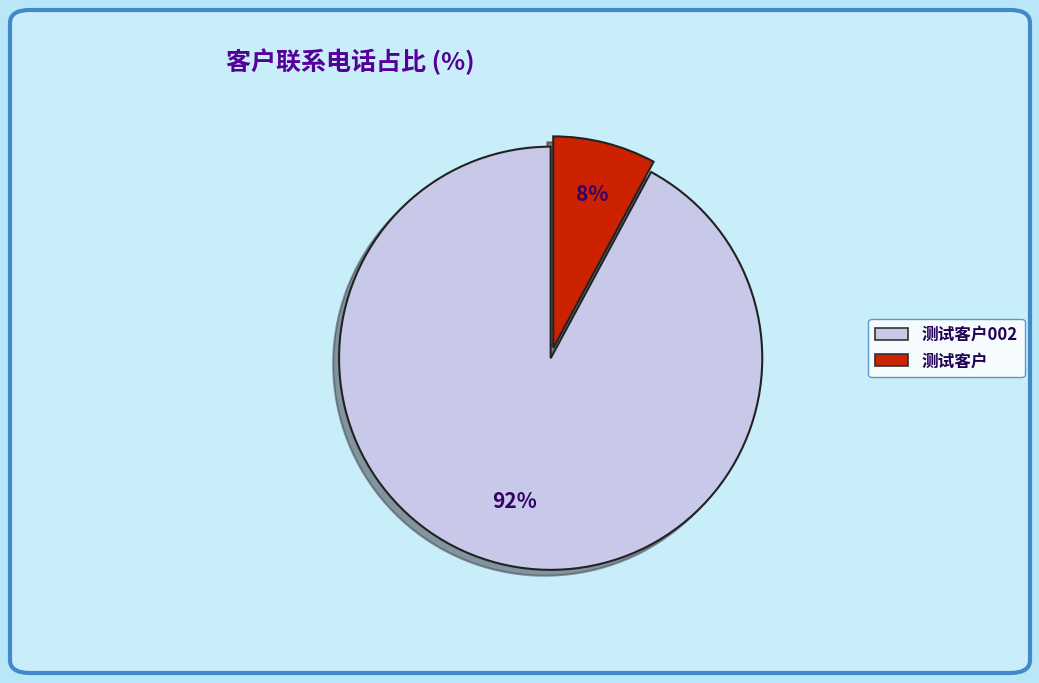

What is the smallest slice in the pie chart?

测试客户